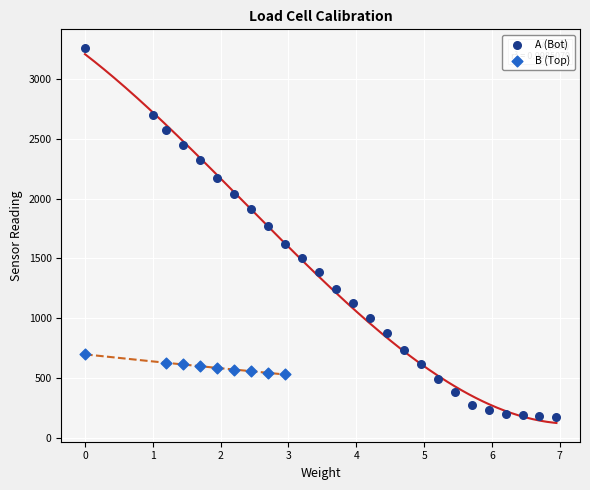

Which series has the largest Y range (max minus min)?

A (Bot)